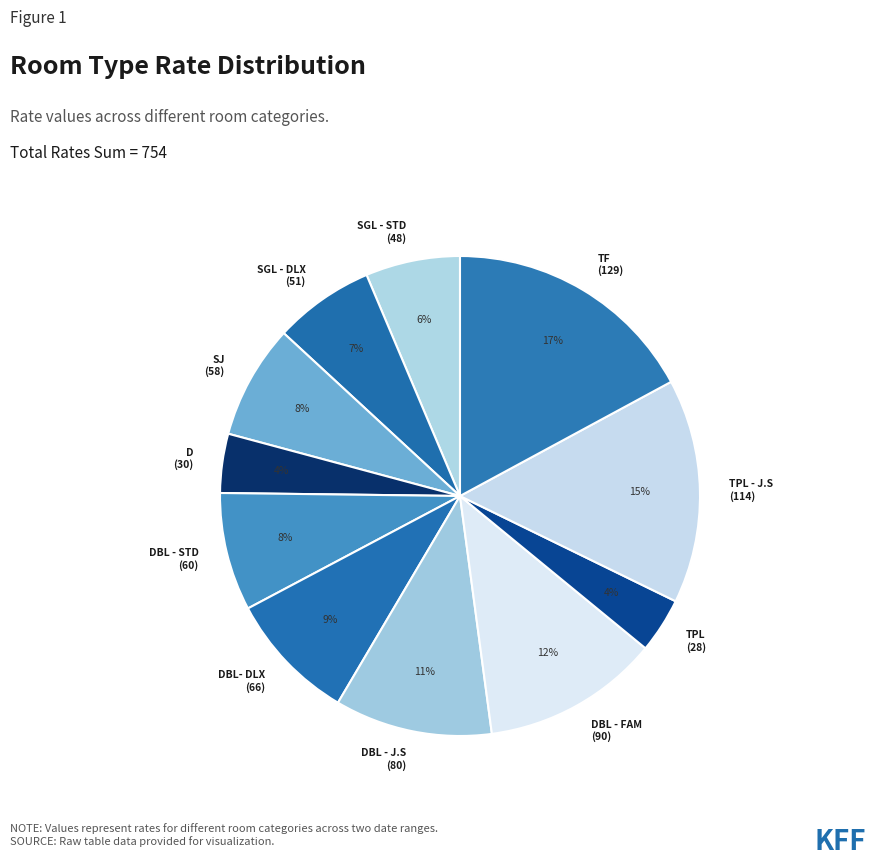

To the nearest percent, what is the difference between the largest and smallest slice percentages?

13%